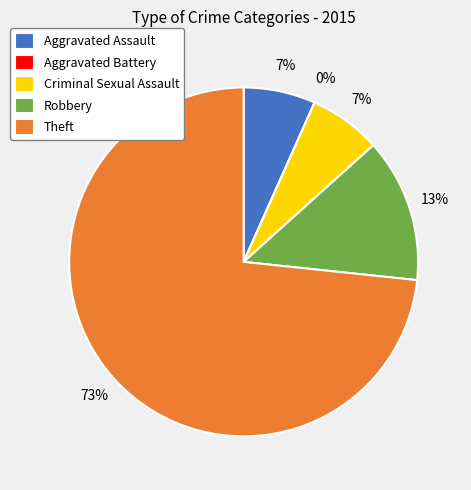

To the nearest percent, what portion does Theft represent?

73%